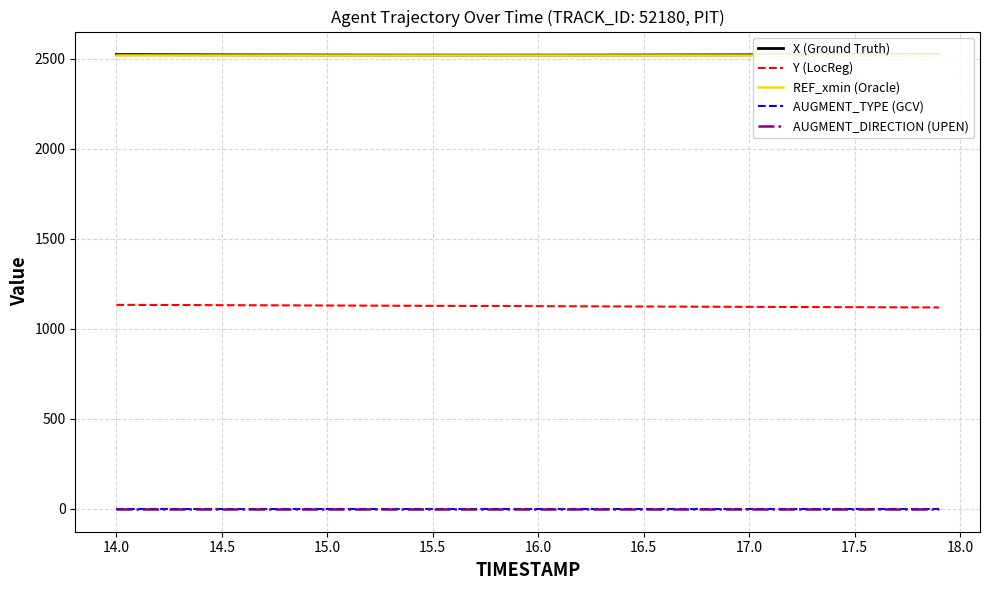

True or false: AUGMENT_TYPE (GCV) and Y (LocReg) cross at least once.

False